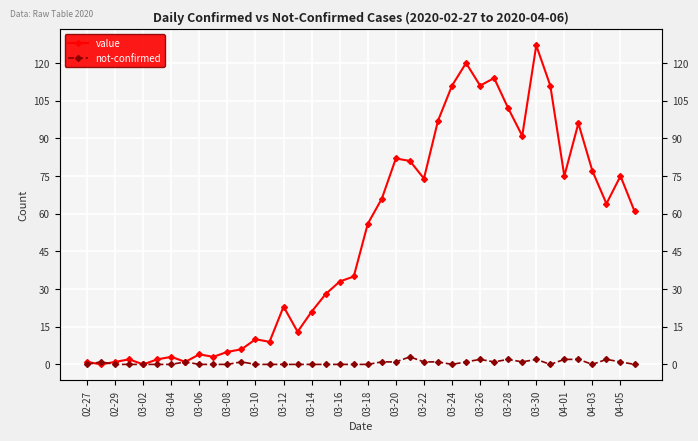

Rank the series by their average value, from lowest to highest.

not-confirmed, value